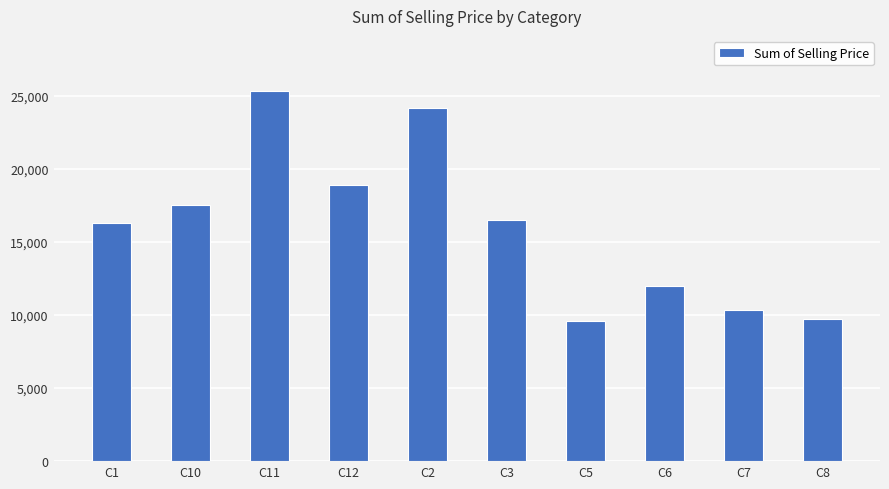

What is the difference between the second highest and minimum values?

14557.8